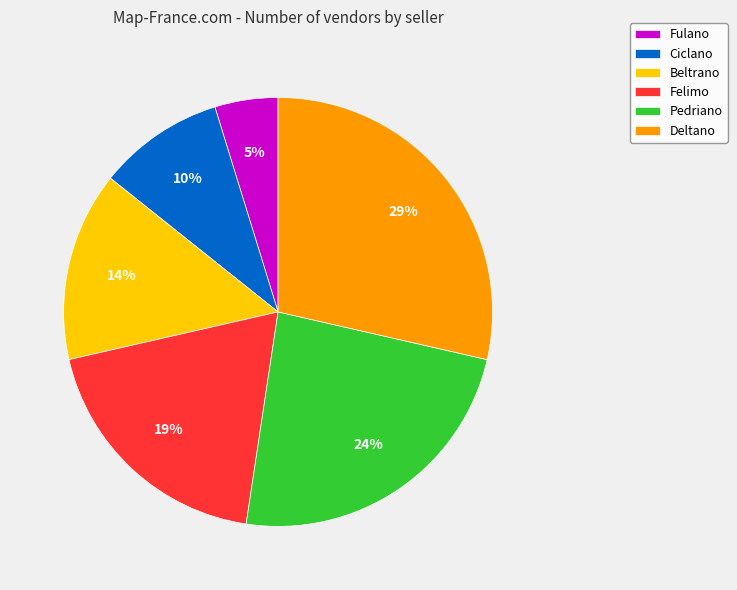

To the nearest percent, what is the average slice percentage?

17%